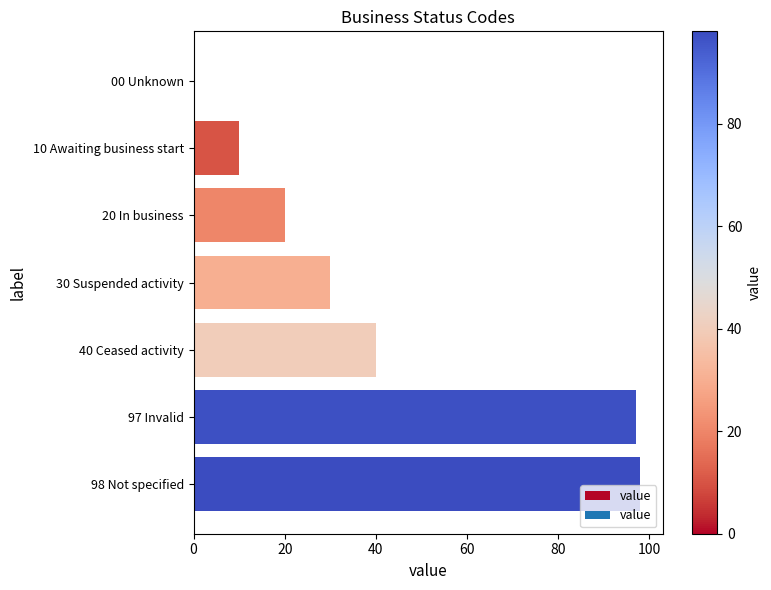

What is the greatest value displayed?

98